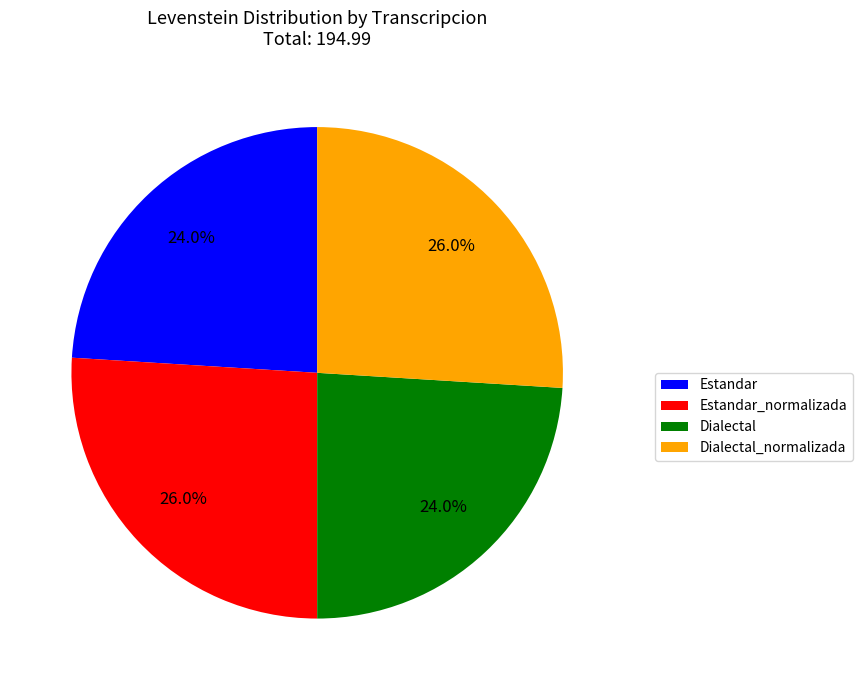

The Dialectal_normalizada slice represents 26% of the pie. True or false?

True